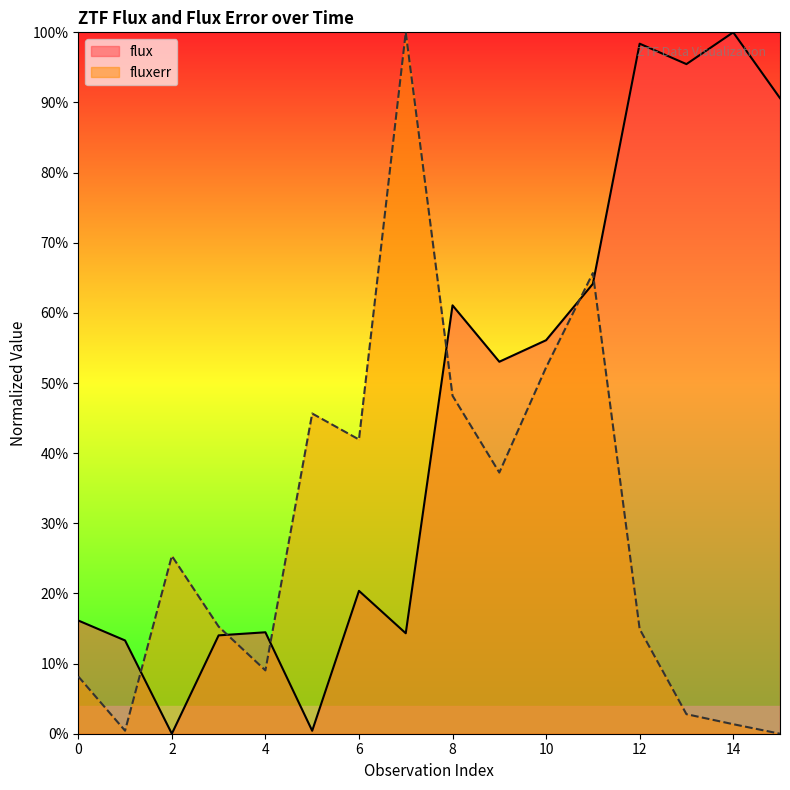

What is the approximate value of flux at 5?

0.4